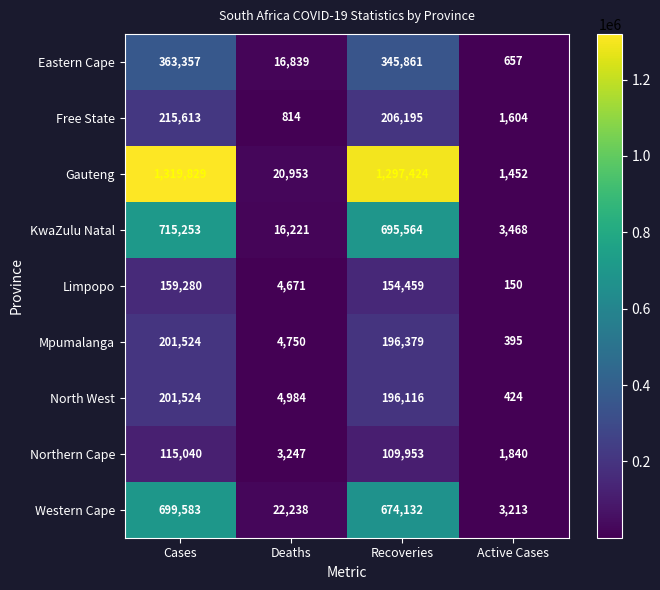

Which series has the largest range (max minus min)?

Gauteng